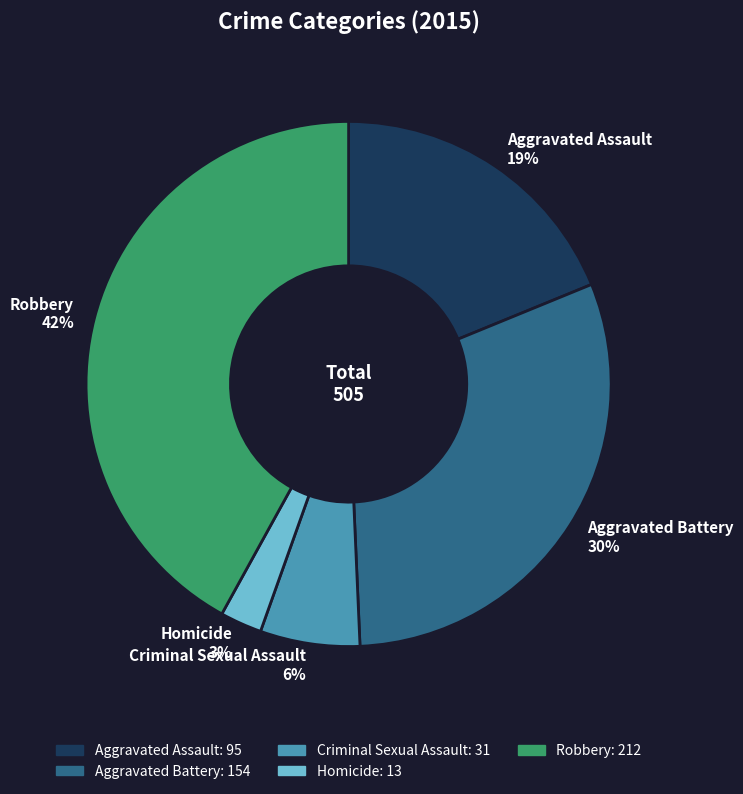

Which category has the smallest portion of the pie?

Homicide